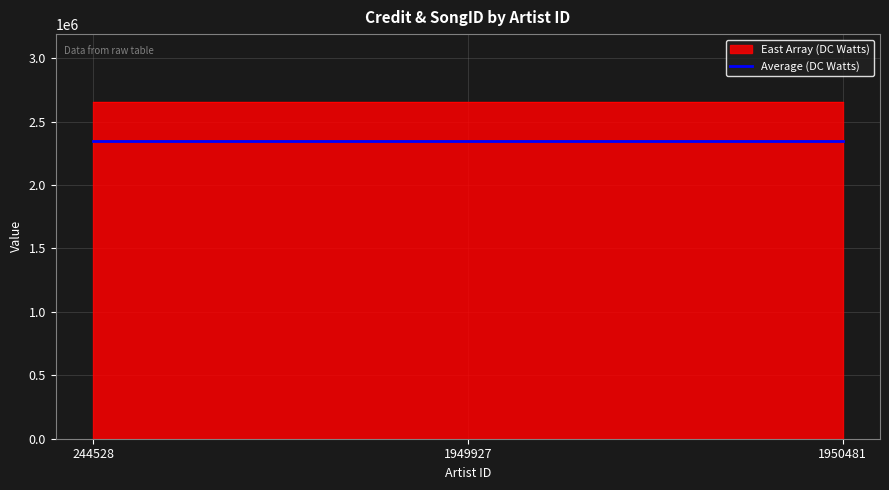

List the series in order of their peak value, lowest first.

Average (DC Watts), East Array (DC Watts)